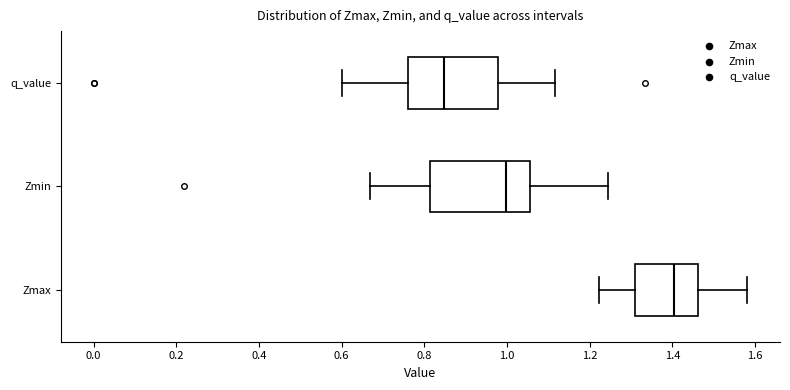

Which box's median line is the furthest to the right?

Zmax